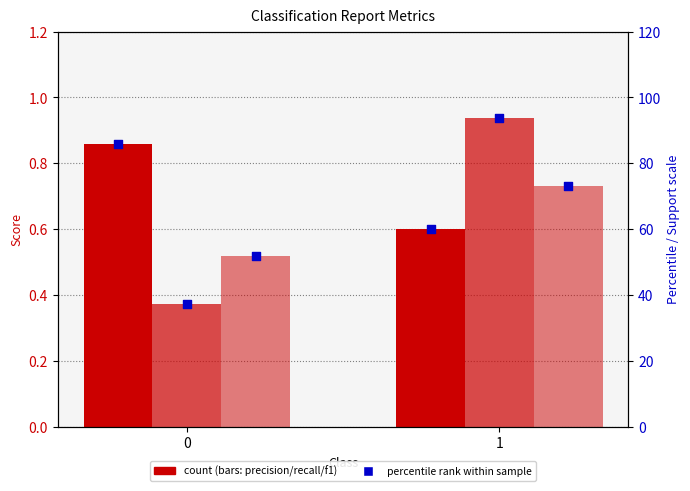

At how many categories does at least one series exceed 54?

2